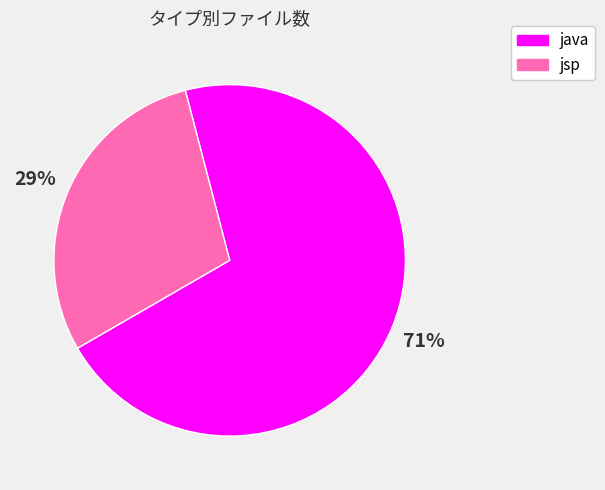

Between jsp and java, which is larger?

java